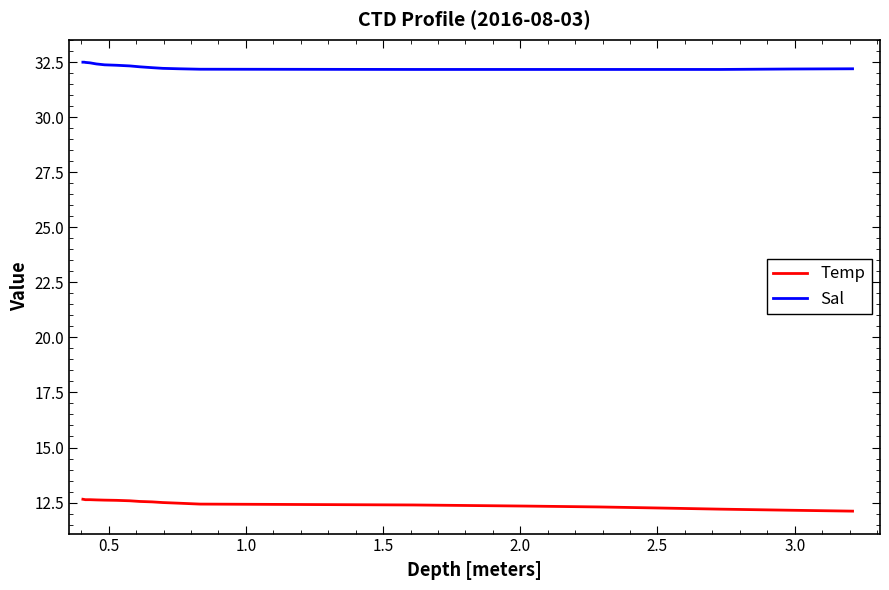

What is the smallest value displayed?

12.1